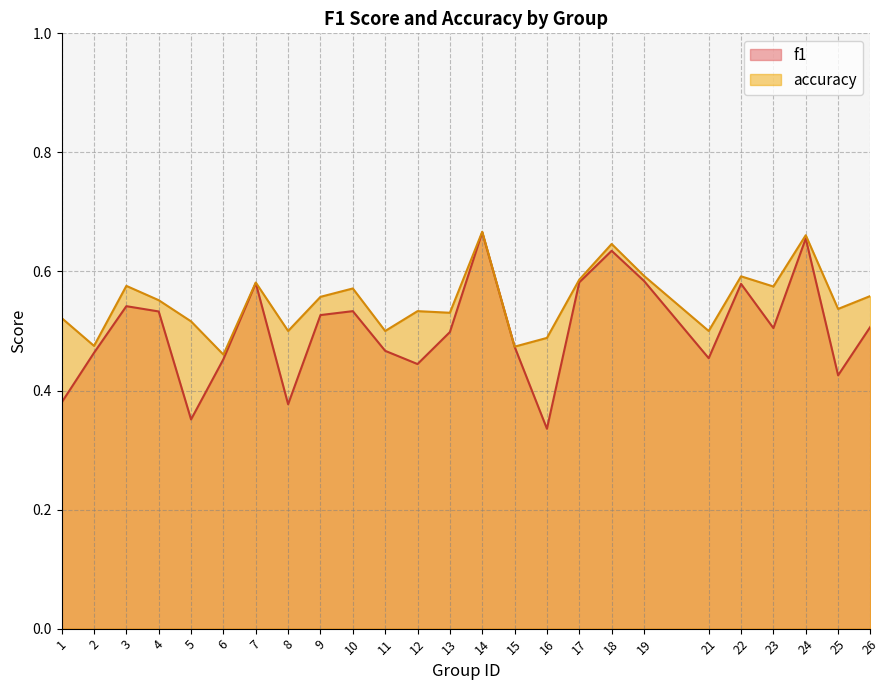

At which category does f1 reach its first local valley?

5